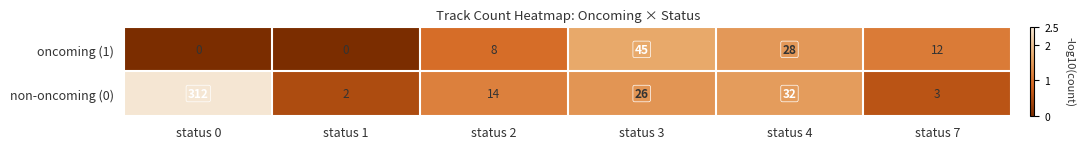

The non-oncoming (0) series shows 2 at status 1. True or false?

True